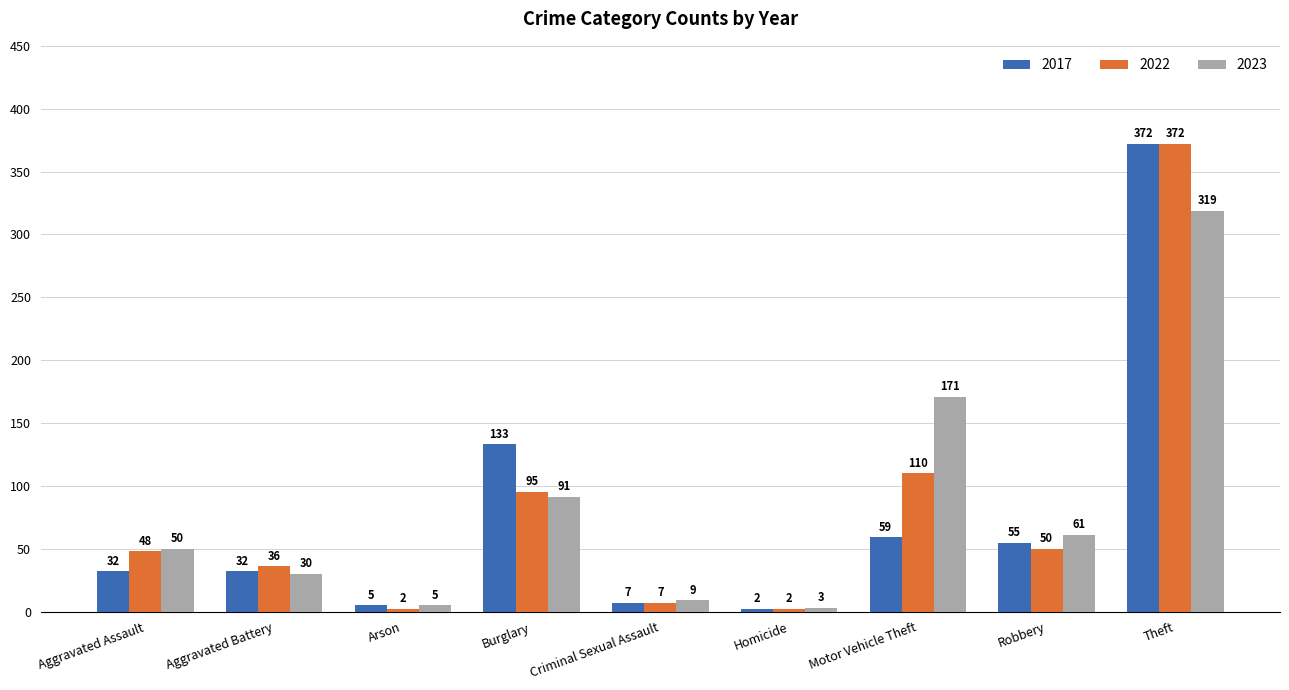

Reading left to right, list all the values displayed in this chart.

2017: Aggravated Assault=32	Aggravated Battery=32	Arson=5	Burglary=133	Criminal Sexual Assault=7	Homicide=2	Motor Vehicle Theft=59	Robbery=55	Theft=372
2022: Aggravated Assault=48	Aggravated Battery=36	Arson=2	Burglary=95	Criminal Sexual Assault=7	Homicide=2	Motor Vehicle Theft=110	Robbery=50	Theft=372
2023: Aggravated Assault=50	Aggravated Battery=30	Arson=5	Burglary=91	Criminal Sexual Assault=9	Homicide=3	Motor Vehicle Theft=171	Robbery=61	Theft=319